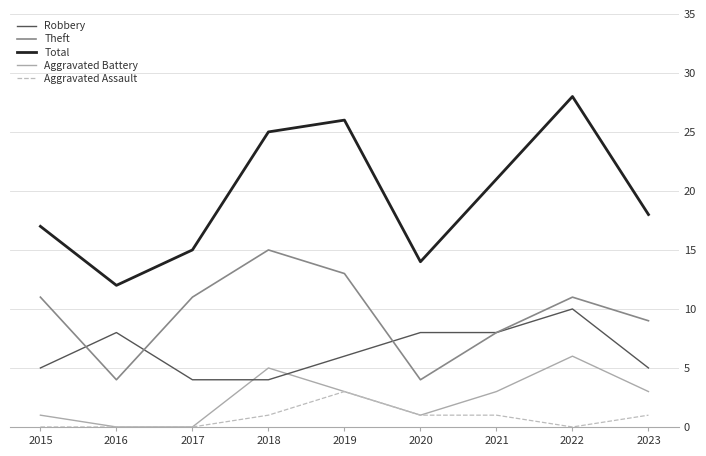

Reading right to left, list all the values displayed in this chart.

Robbery: 5	10	8	8	6	4	4	8	5
Theft: 9	11	8	4	13	15	11	4	11
Total: 18	28	21	14	26	25	15	12	17
Aggravated Battery: 3	6	3	1	3	5	0	0	1
Aggravated Assault: 1	0	1	1	3	1	0	0	0